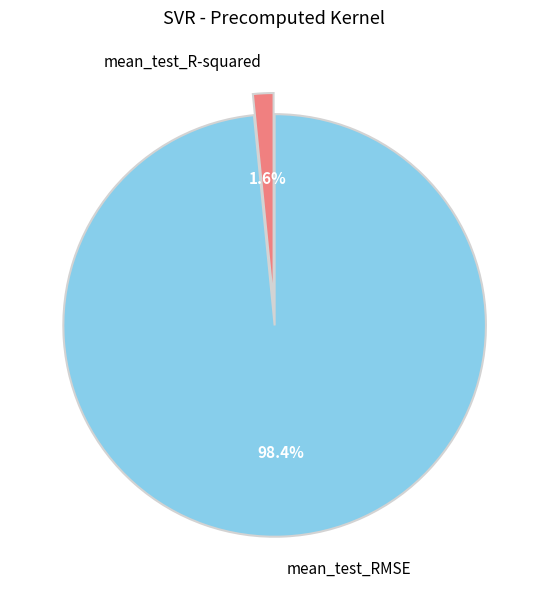

What is the total percentage of mean_test_RMSE and mean_test_R-squared?

100.0%